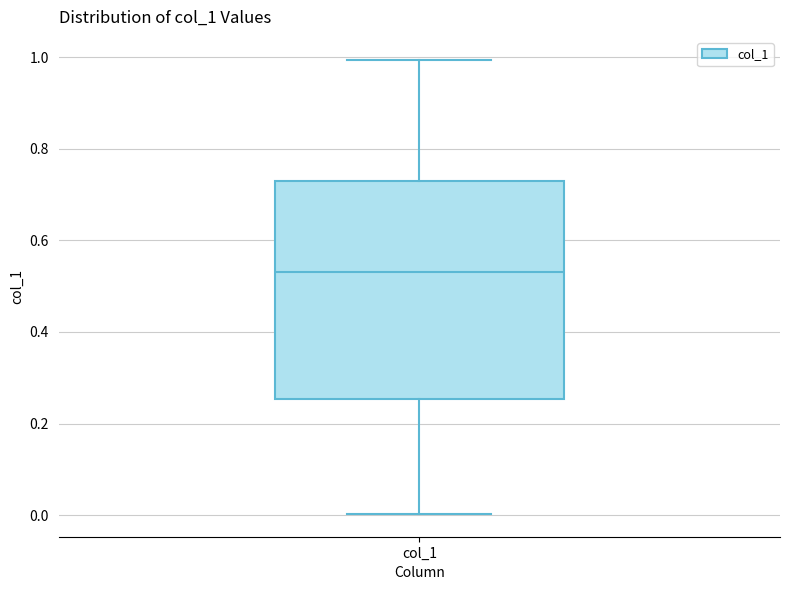

Read this box plot against the y-axis: the position of the median line, the range covered by the box, and the ends of both whiskers. The values are not printed on the chart, so give them approximately, as read against the axis.

median 0.54, box 0.26 to 0.74, whiskers 0.00 to 1.00